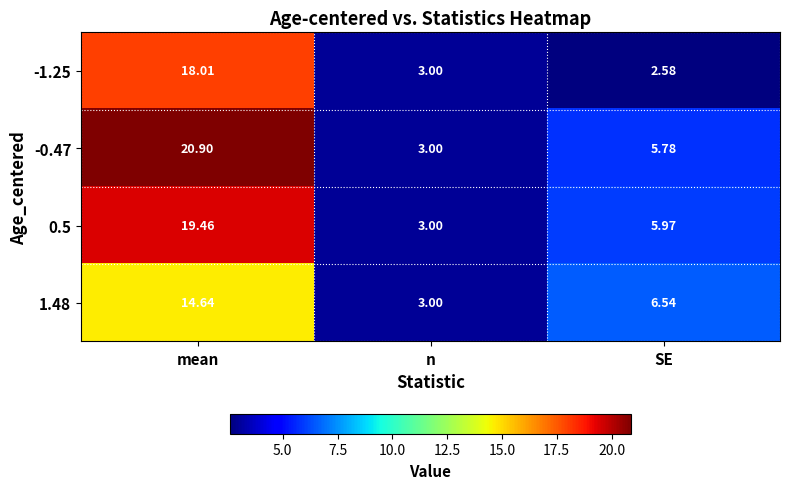

Where does the -0.47 series first go above 5?

mean